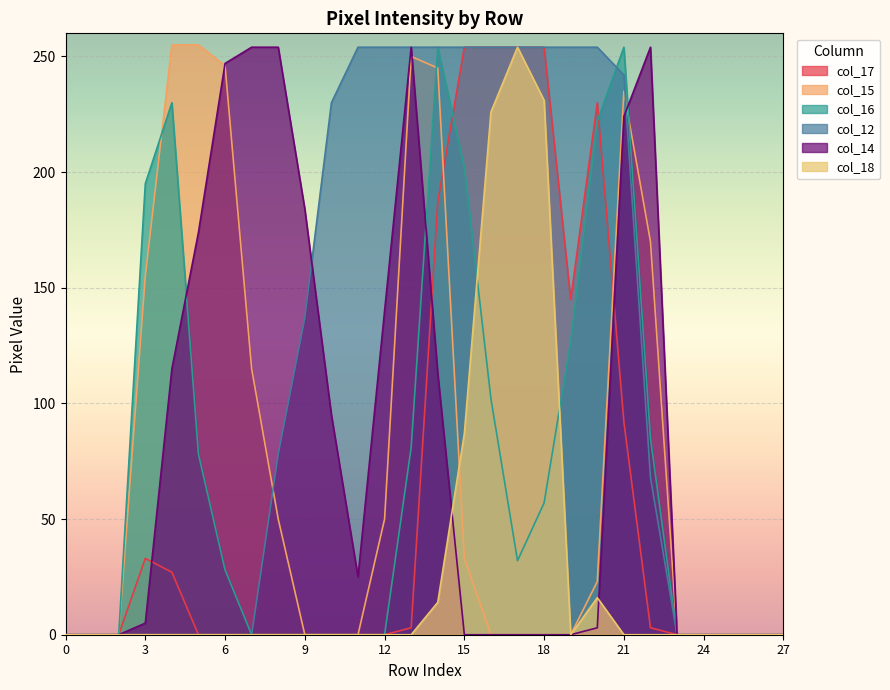

After their last crossing, which series has the higher values: col_15 or col_16?

col_15